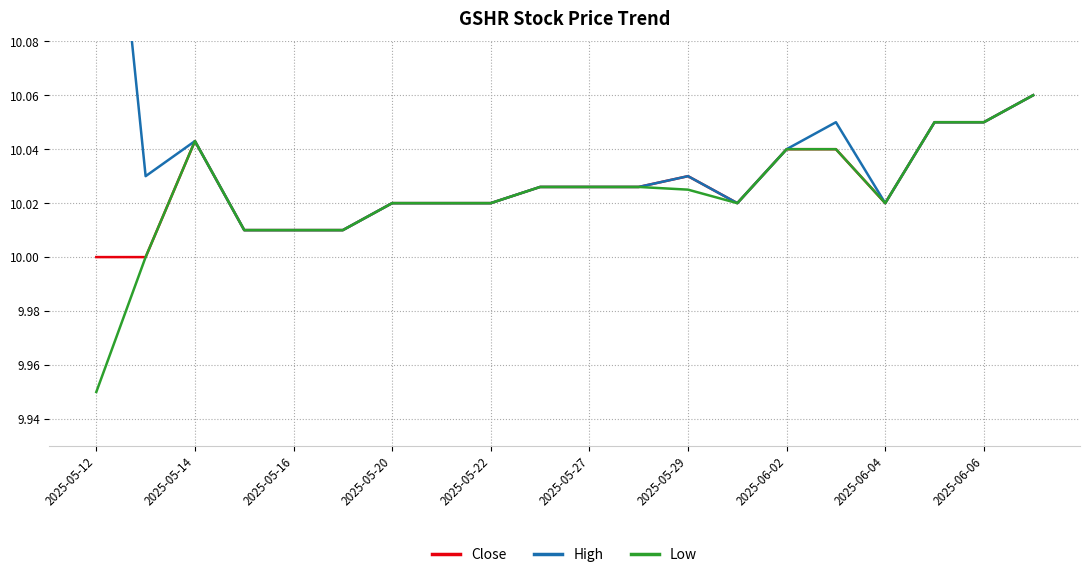

Does the chart display data point markers on the line(s)?

No